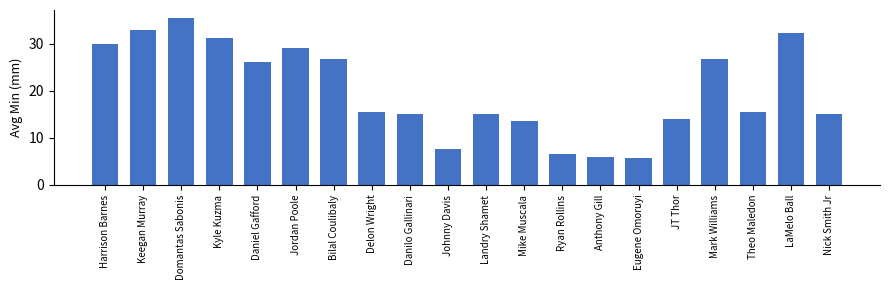

What is the difference between the second highest and minimum values?

27.2